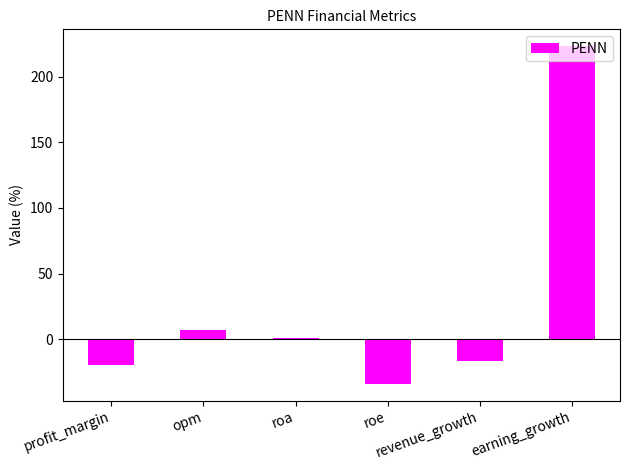

List the labels in order of value, largest first.

earning_growth, opm, roa, revenue_growth, profit_margin, roe